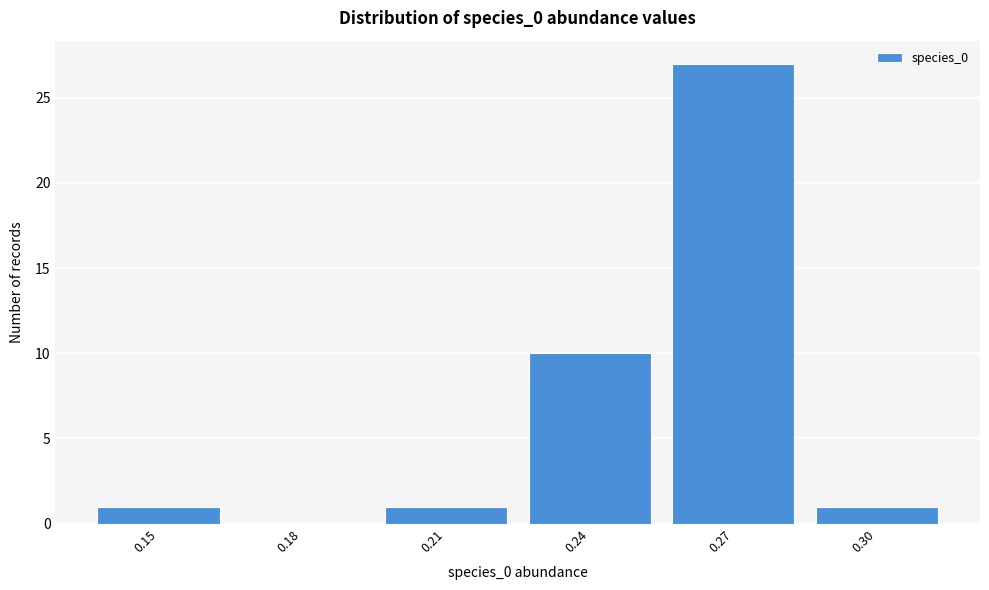

Reading left to right, extract all data points from this chart.

0.15=1	0.18=0	0.21=1	0.24=10	0.27=27	0.30=1